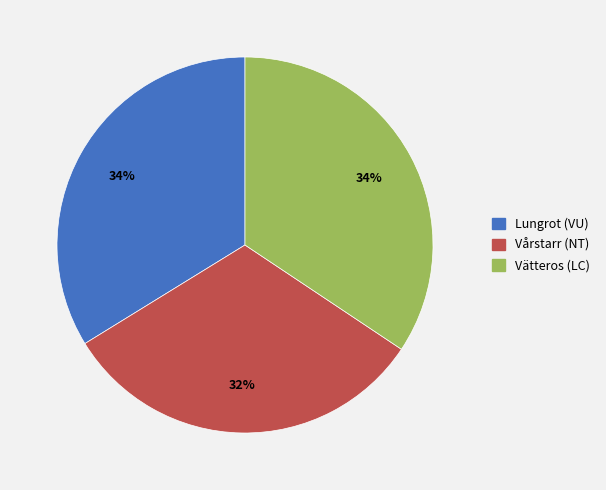

Between Lungrot (VU) and Vårstarr (NT), which is larger?

Lungrot (VU)